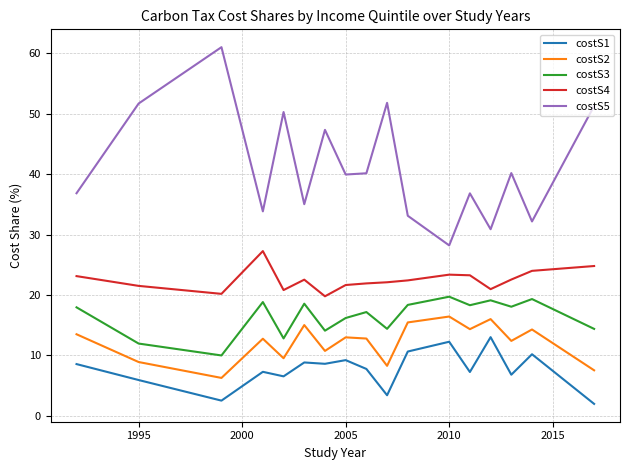

Does the chart have visible grid lines?

Yes